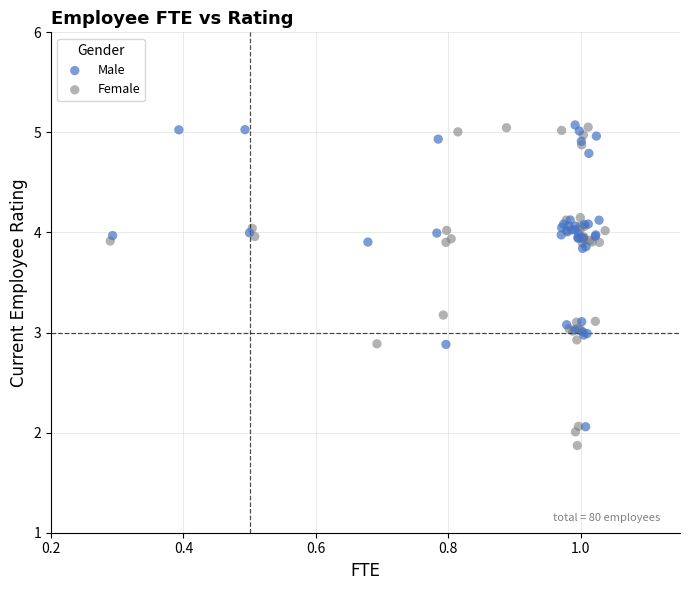

Which series has the largest Y range (max minus min)?

Female